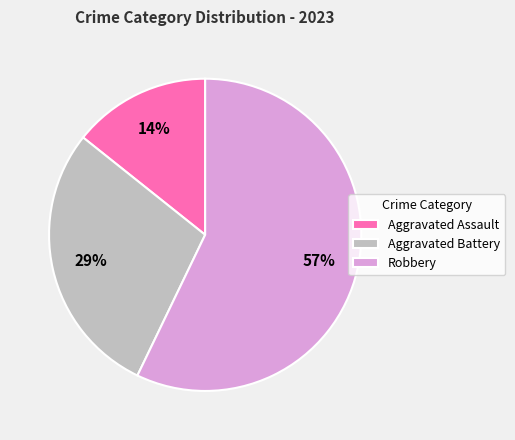

To the nearest percent, what is the difference between the largest and smallest slice percentages?

43%